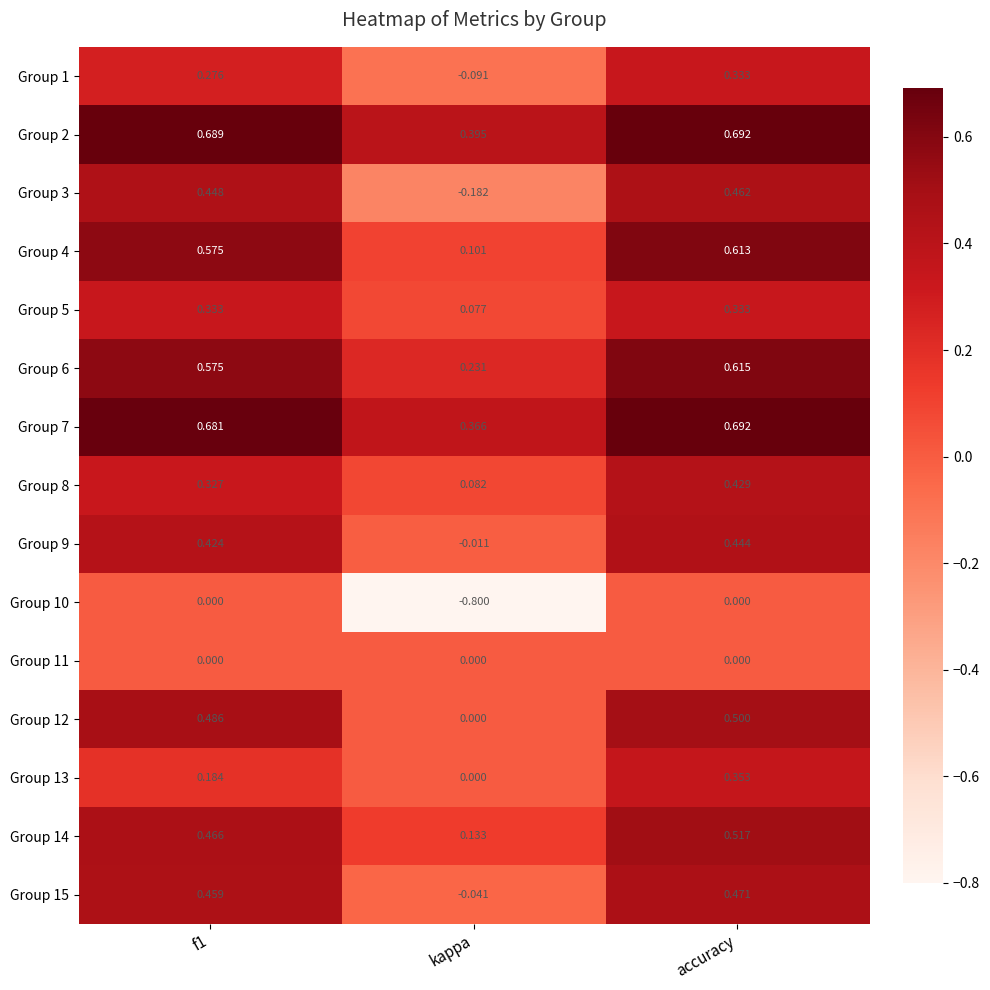

Which series has the largest total across all categories?

Group 2